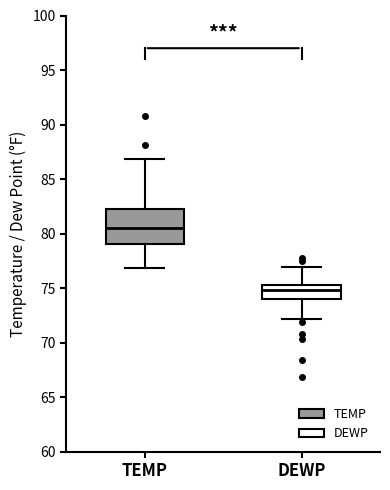

Where is the upper edge of the box for TEMP on the y-axis? The values are not printed on the chart, so give them approximately, as read against the axis.

82.5